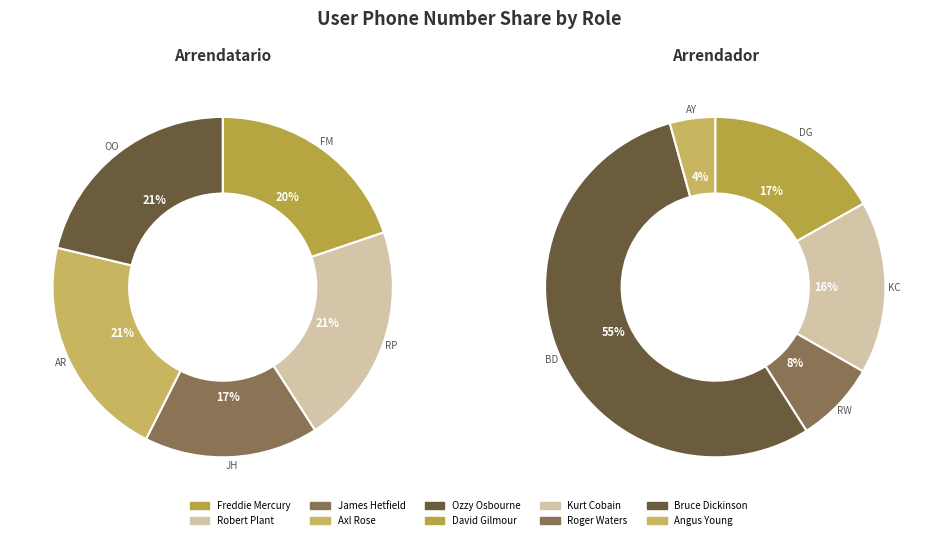

To the nearest percent, what is the difference between the largest and smallest slice percentages?

50%